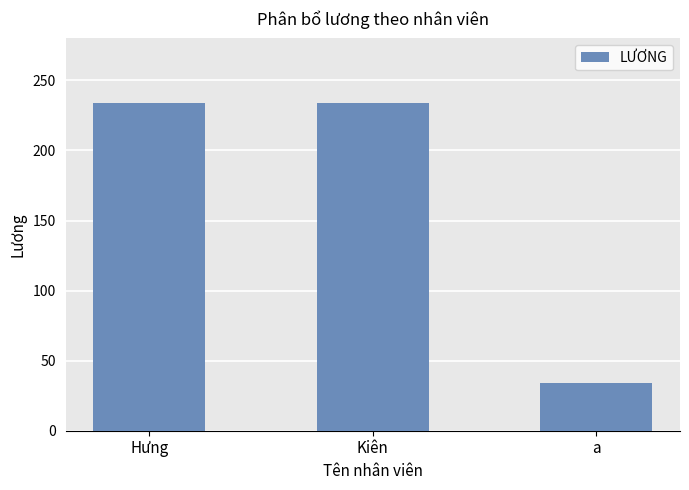

What is the label of the 1st bar from the left?

Hưng